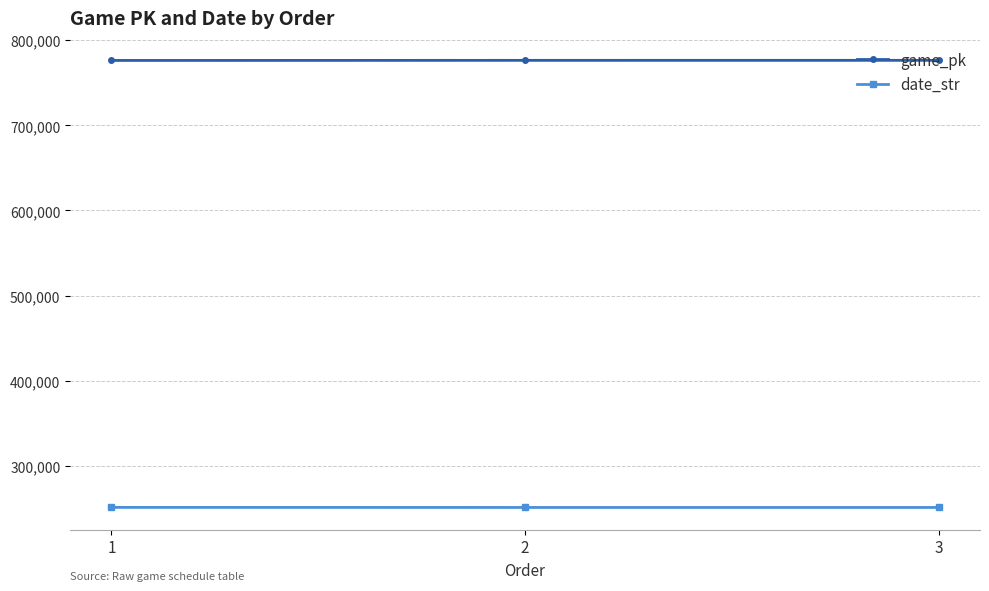

The date_str series shows 250908 at 1. True or false?

True